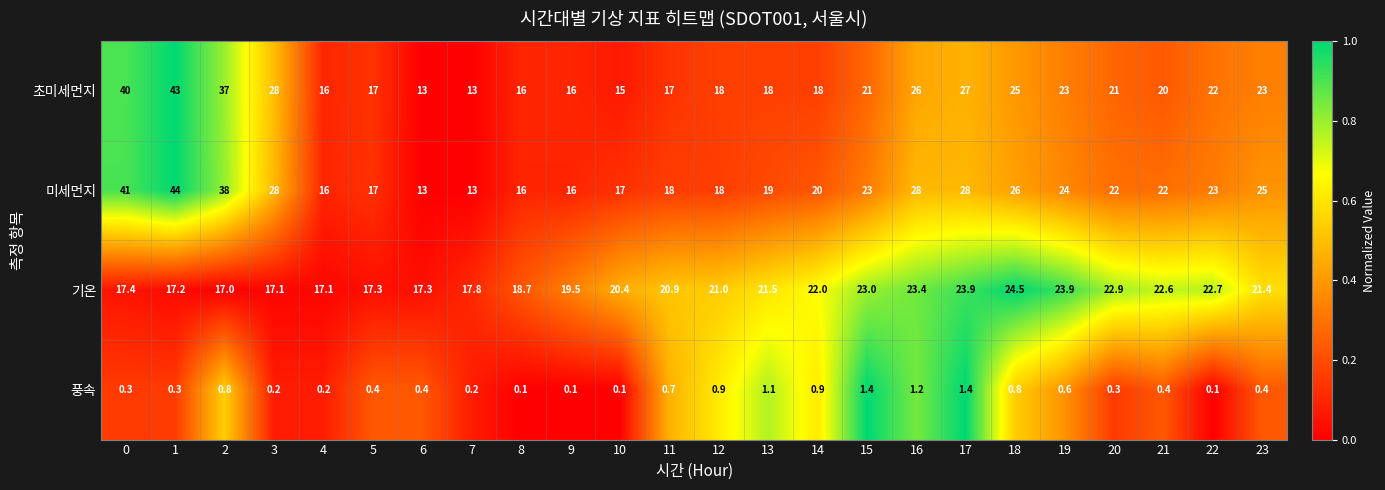

Which series has the widest spread of values?

미세먼지